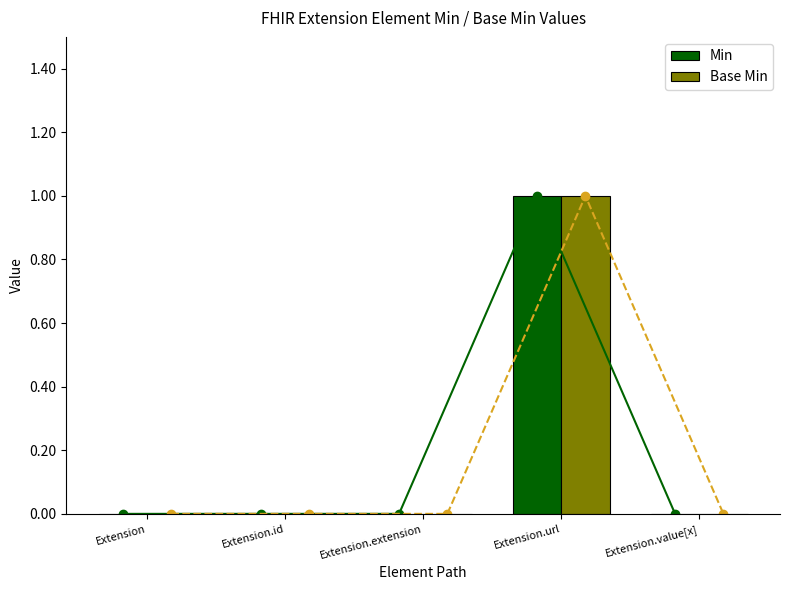

How many bars are there in total?

10